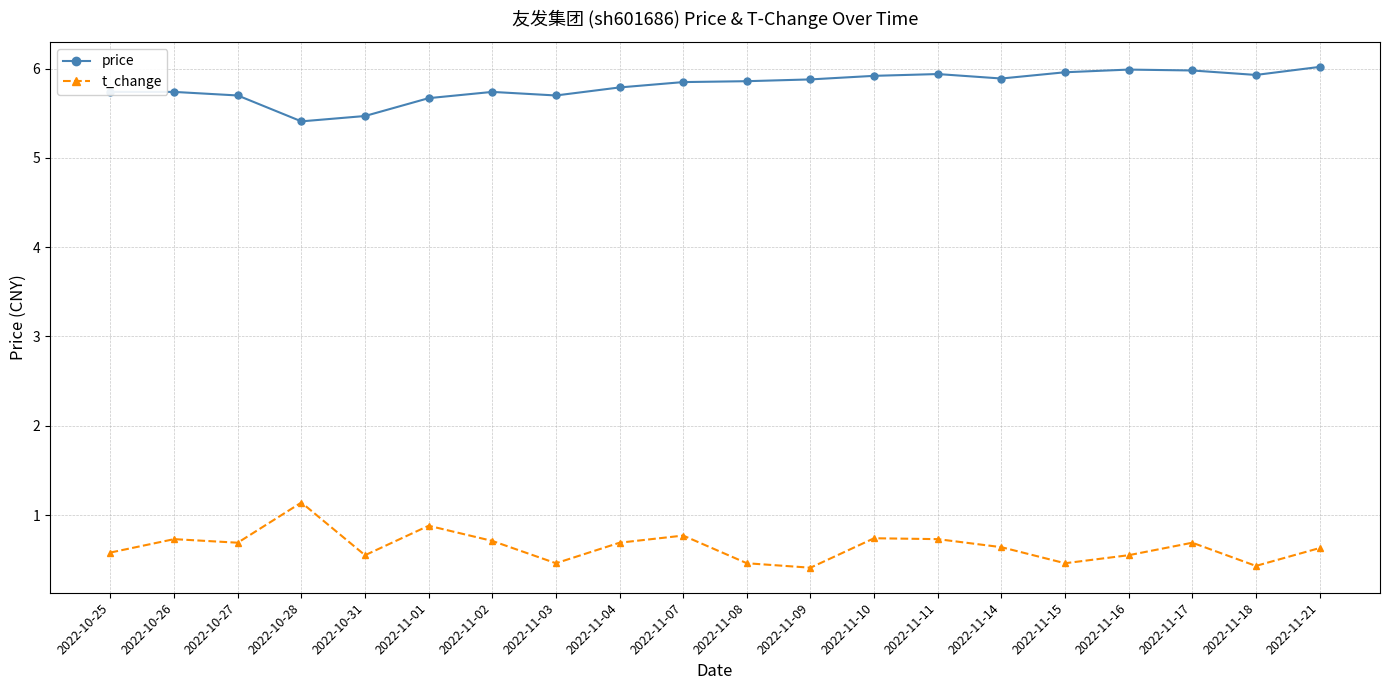

What is the sum of all t_change values?

12.9